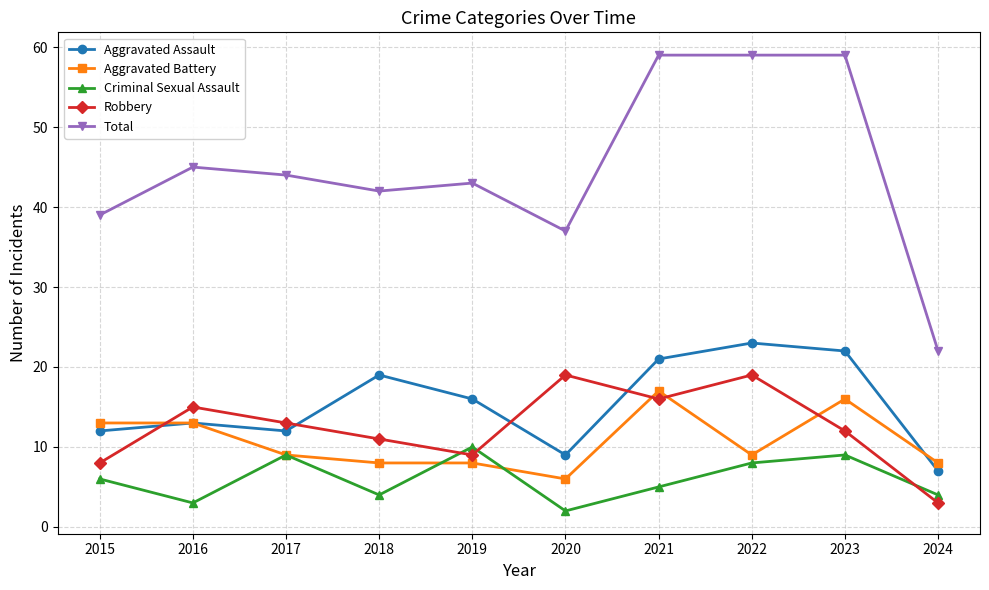

What is the maximum value shown in the chart?

59